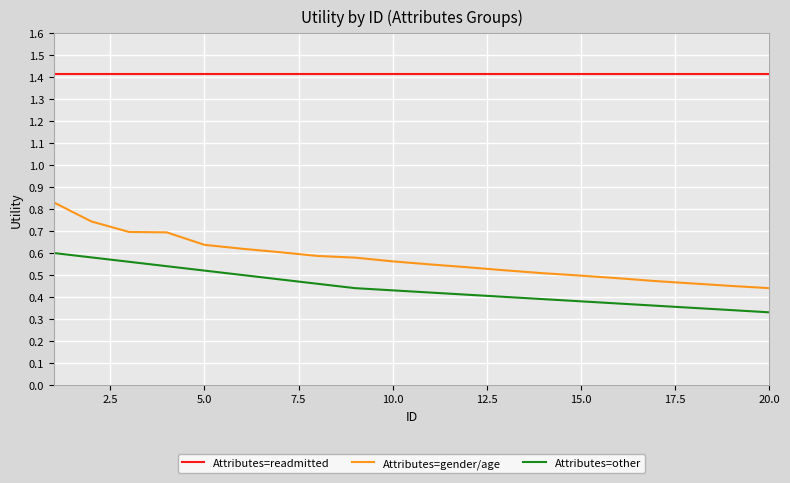

What is the highest value of the Attributes=readmitted series?

1.4